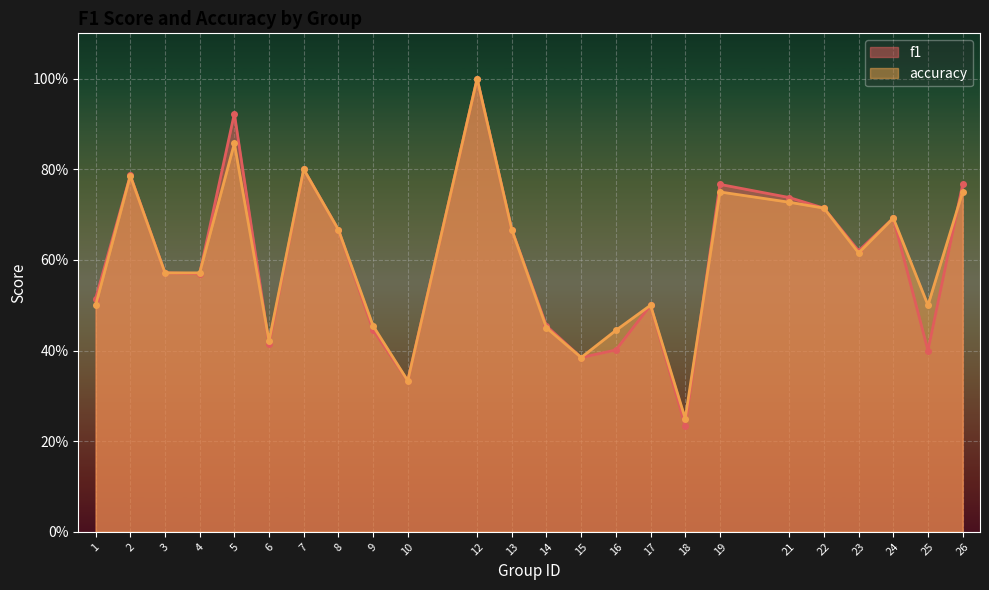

Rank the series by their average value, from highest to lowest.

accuracy, f1